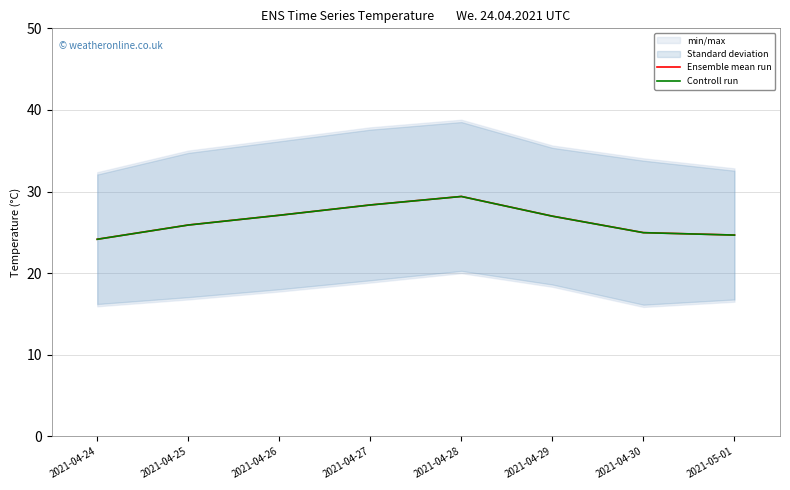

Which category has the lowest value in the Controll run series?

2021-04-24